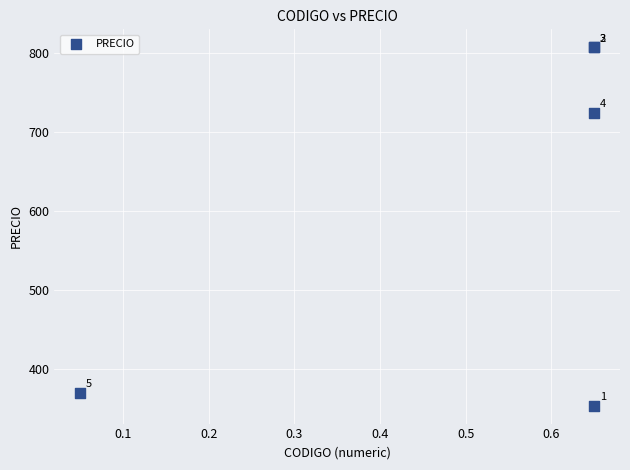

What Y value in the scatter plot is closest to 580?

724.2